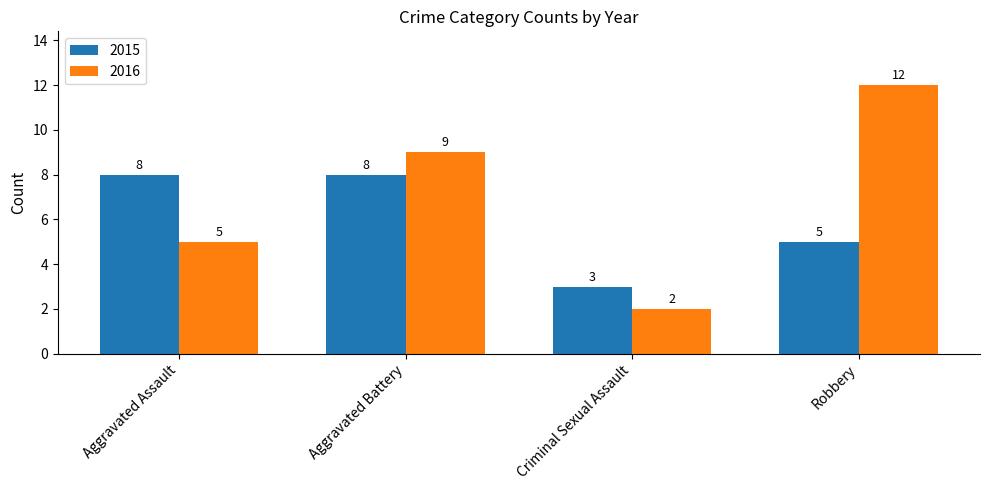

How many series are shown in this chart?

2